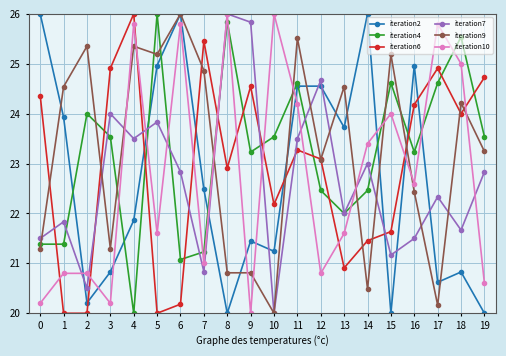

At how many categories does at least one series exceed 20?

20